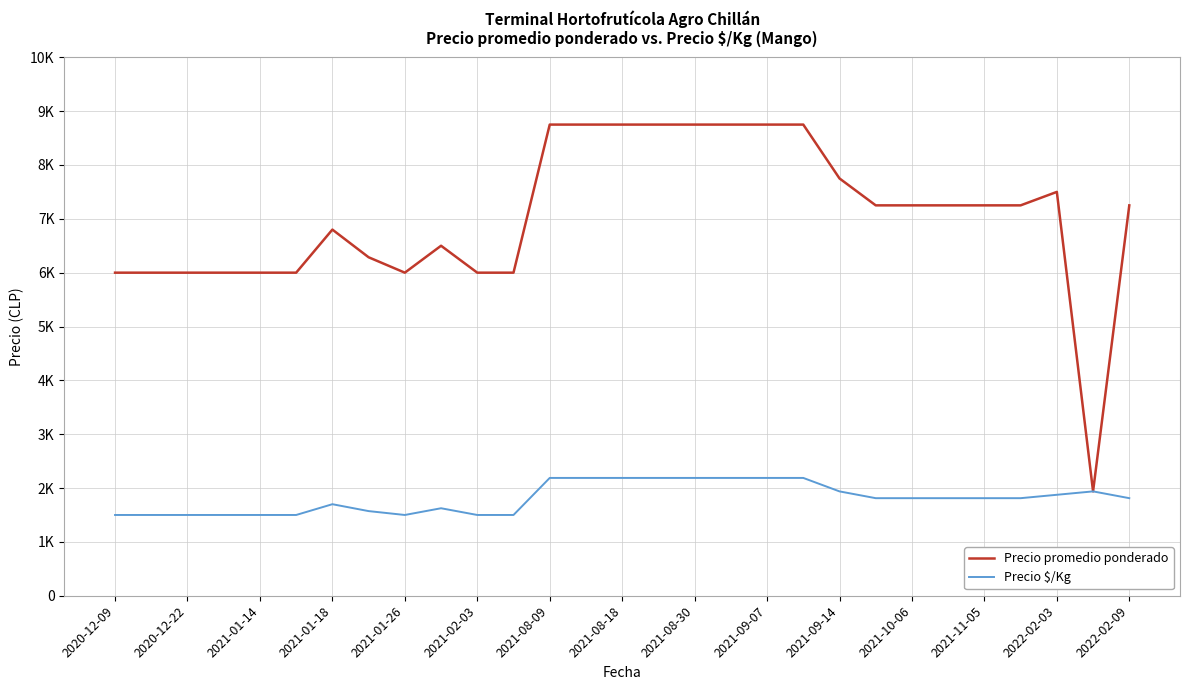

Which series has the widest spread of values?

Precio promedio ponderado